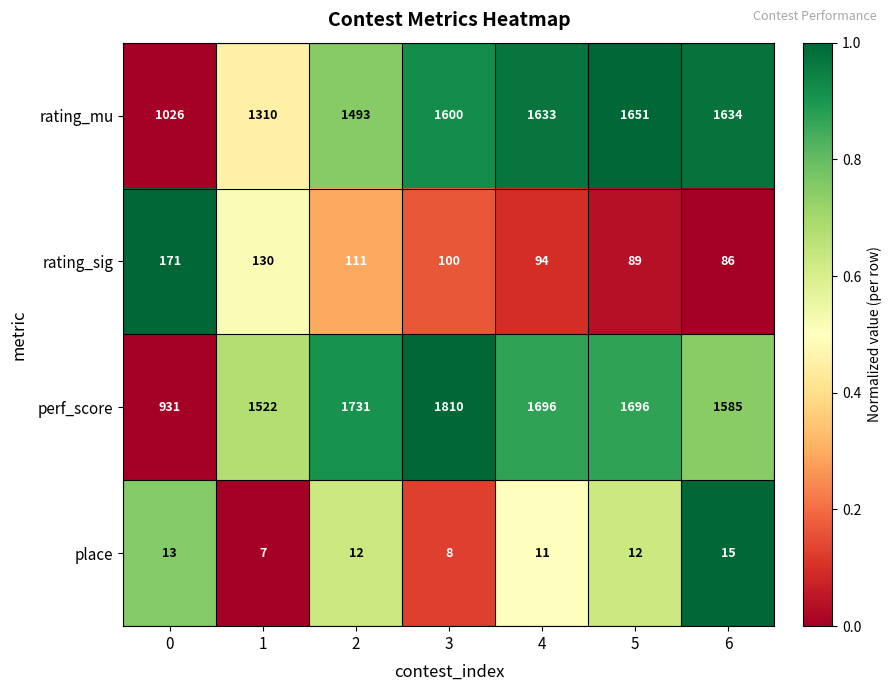

The rating_sig series shows 193 at 1. True or false?

False